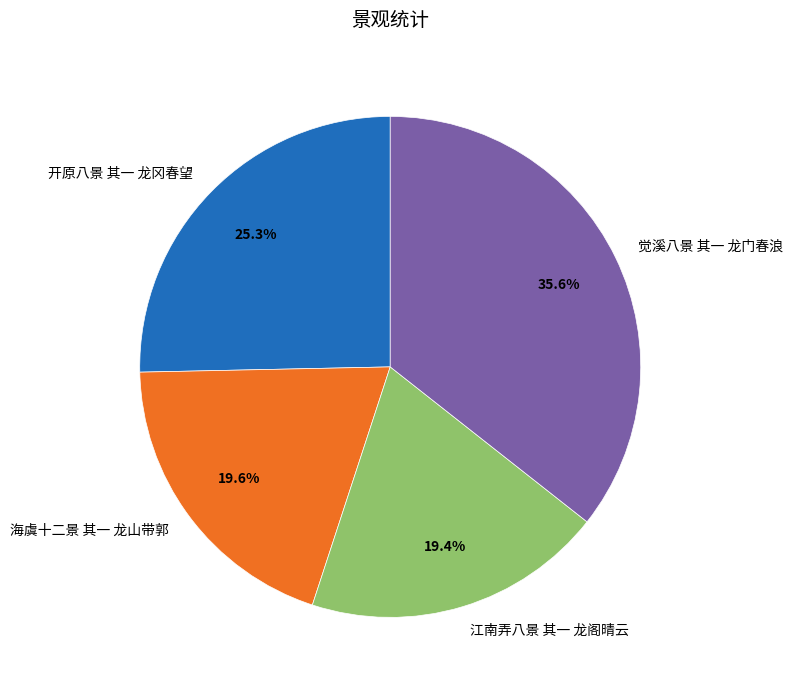

Which has a higher value, 觉溪八景 其一 龙门春浪 or 江南弄八景 其一 龙阁晴云?

觉溪八景 其一 龙门春浪